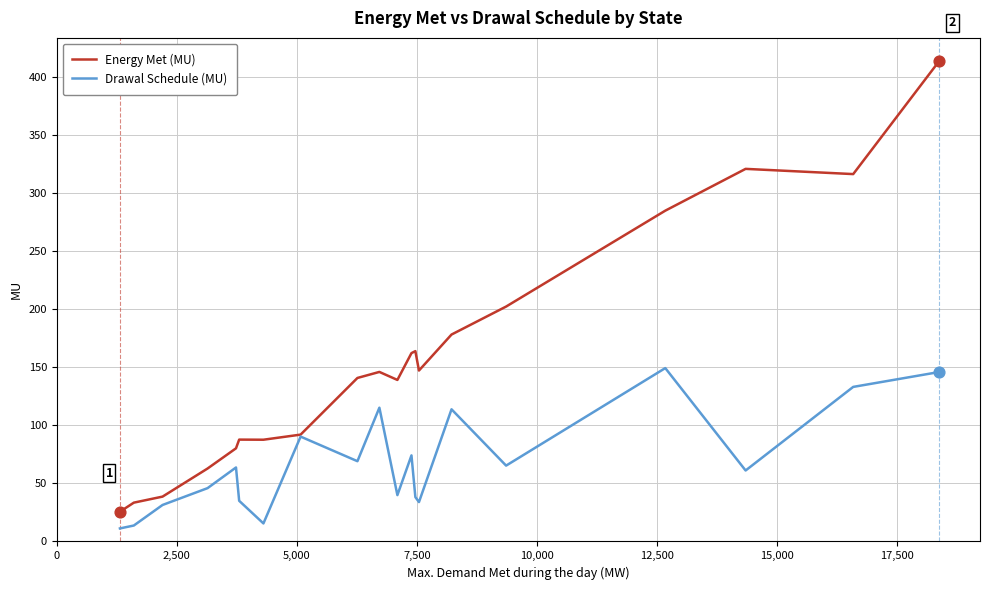

Which series has the largest total across all categories?

Energy Met (MU)